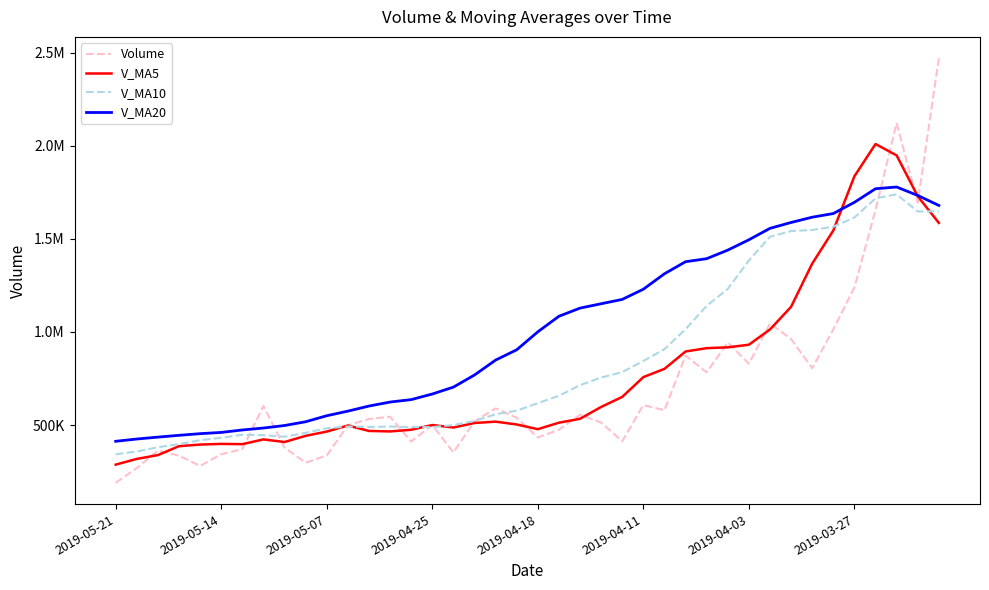

What are all the series names shown in the legend?

Volume, V_MA5, V_MA10, V_MA20